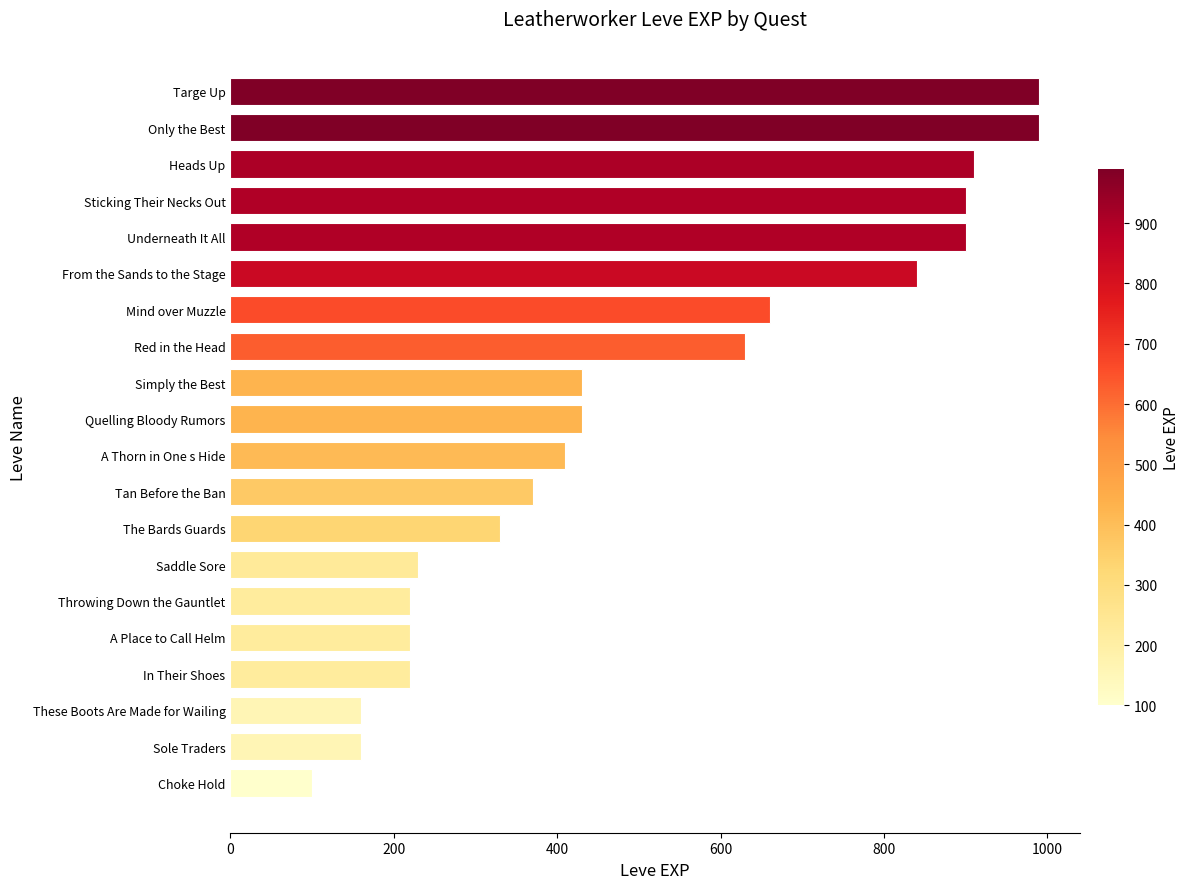

At which label is the value closest to 545?

Red in the Head